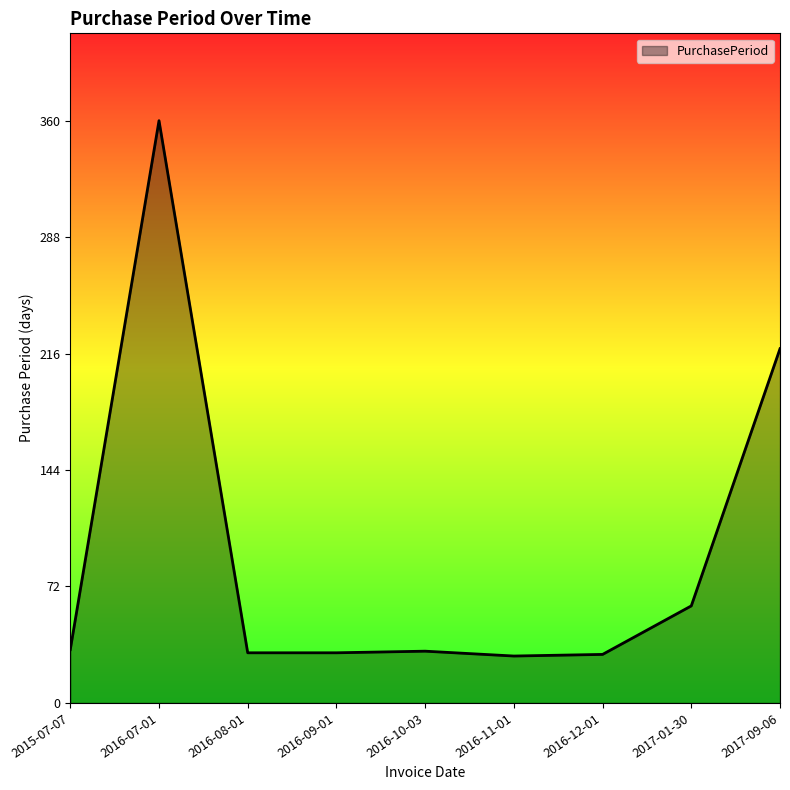

Between 2016-08-01 and 2017-01-30, which is larger?

2017-01-30